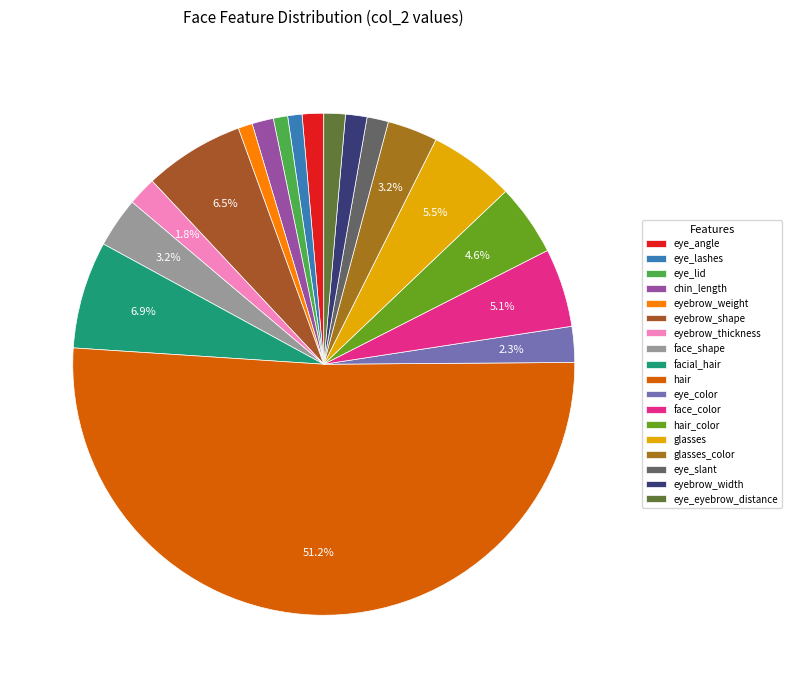

How many slices are in this pie chart?

18